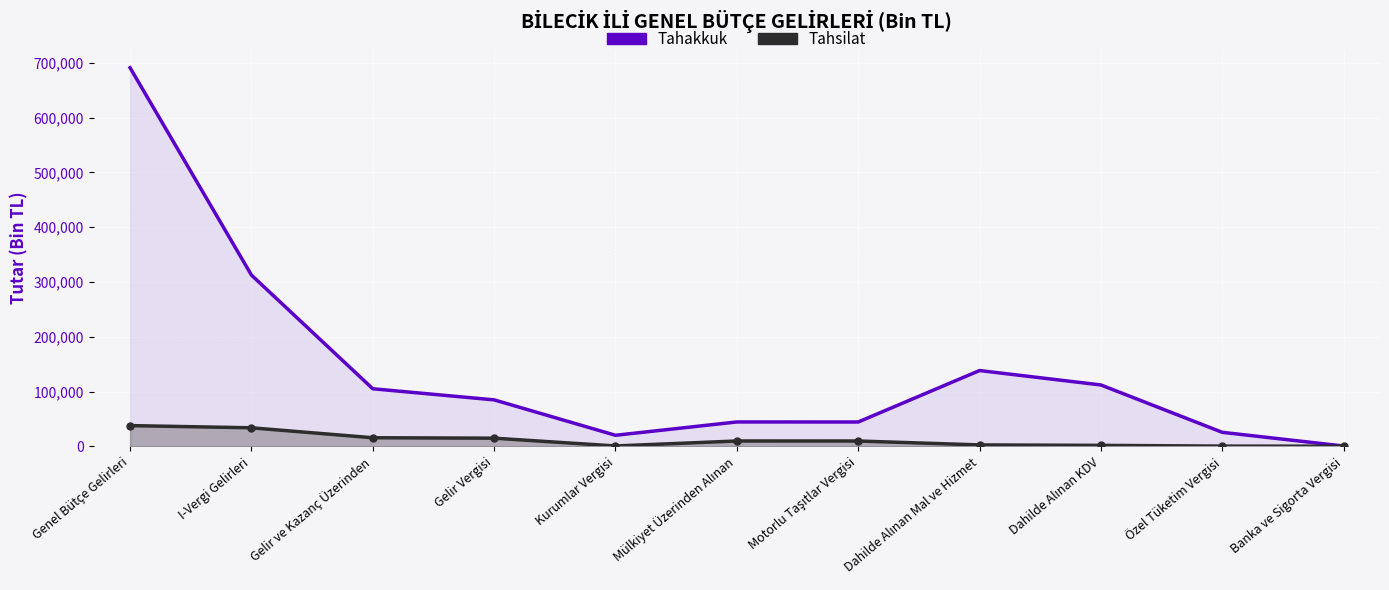

What is the label of the 3rd point from the left?

Gelir ve Kazanç Üzerinden